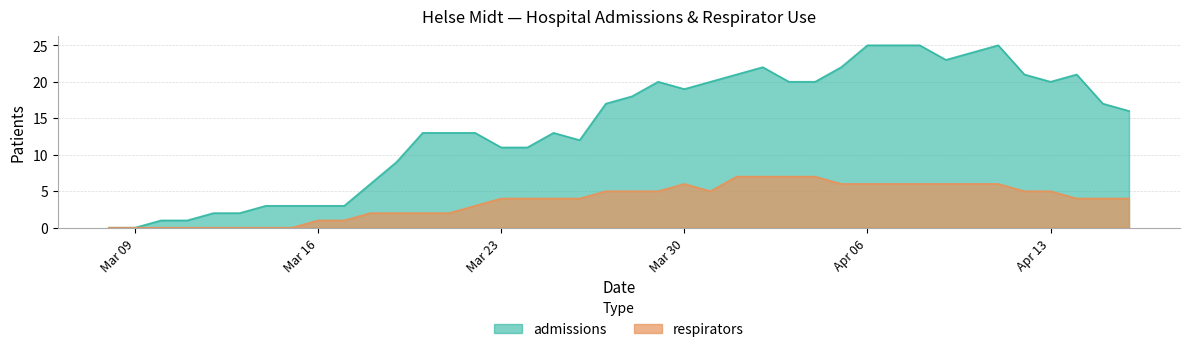

How many lines are shown in the chart?

2